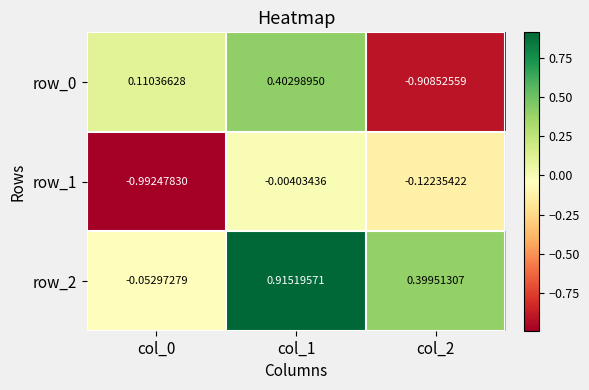

Which series has the largest total across all categories?

row_2